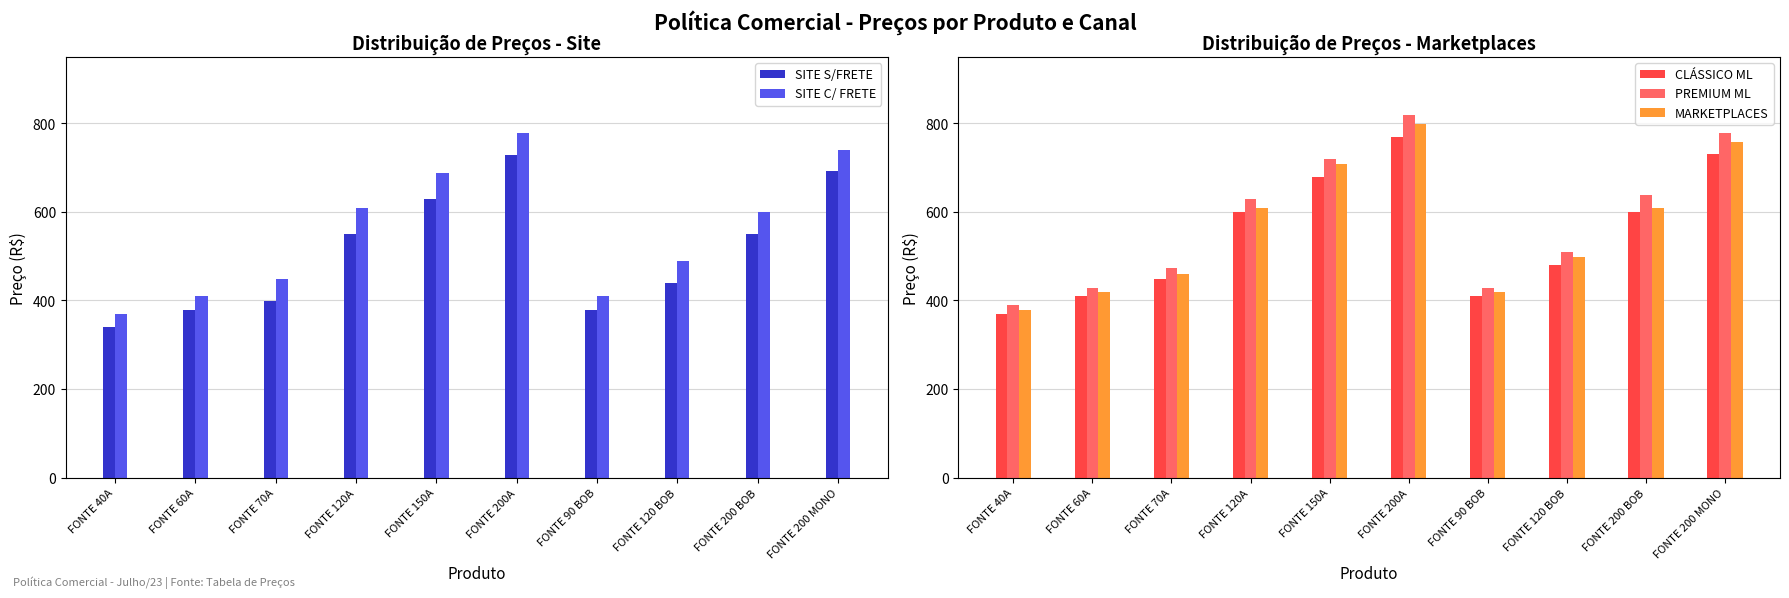

Rank the categories by SITE S/FRETE value from lowest to highest.

FONTE 40A, FONTE 60A, FONTE 90 BOB, FONTE 70A, FONTE 120 BOB, FONTE 120A, FONTE 200 BOB, FONTE 150A, FONTE 200 MONO, FONTE 200A